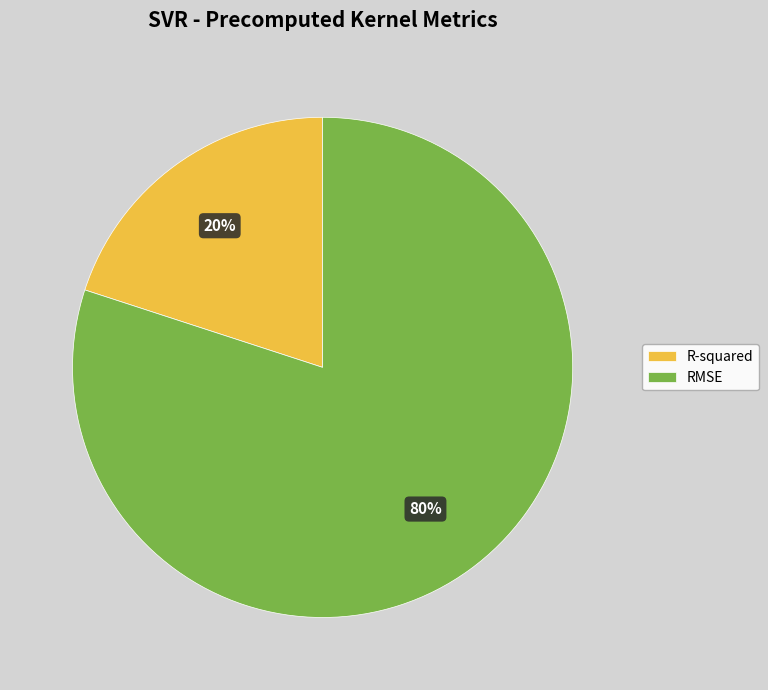

To the nearest percent, what is the combined percentage of R-squared and RMSE?

100%